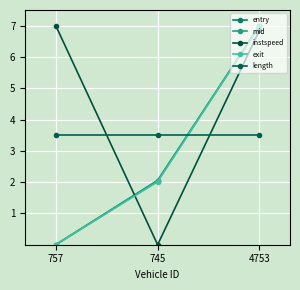

What is the average value of the instspeed series?

4.6